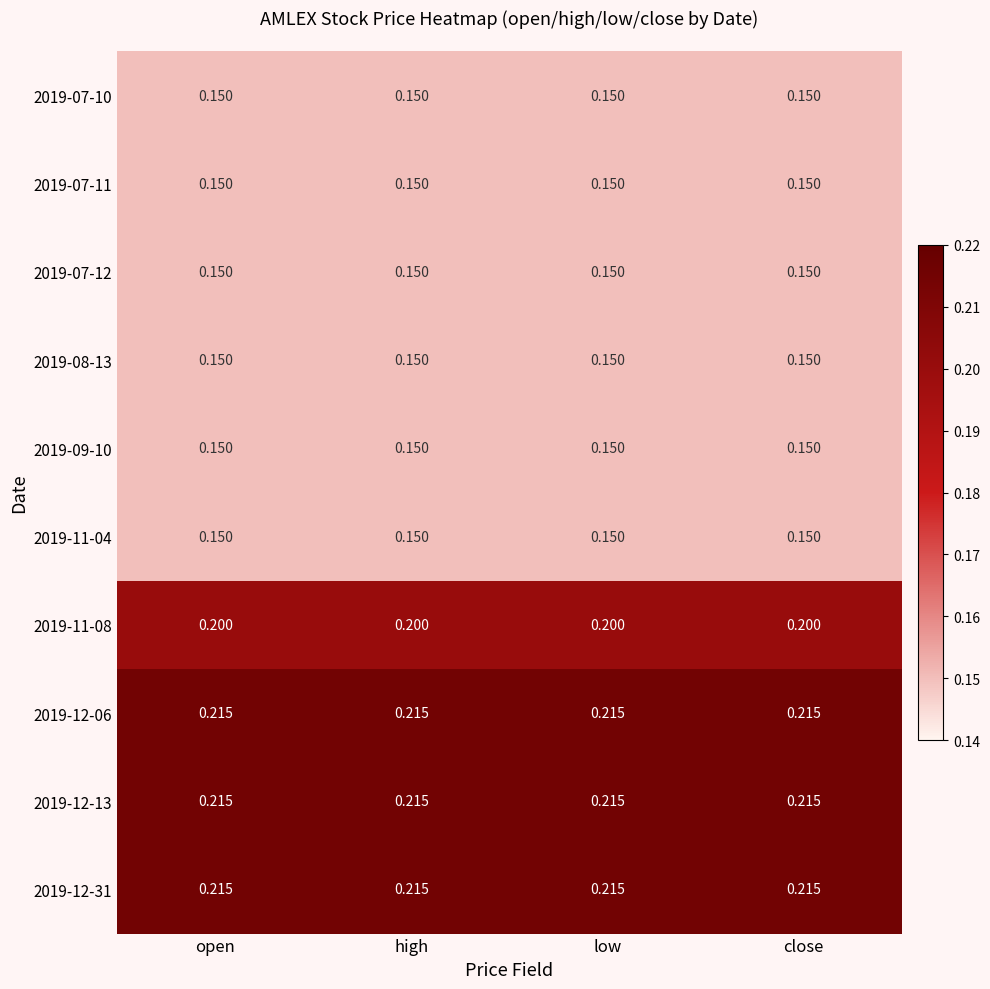

Reading left to right, transcribe all the data shown in this chart.

2019-07-10: open=0.1	high=0.1	low=0.1	close=0.1
2019-07-11: open=0.1	high=0.1	low=0.1	close=0.1
2019-07-12: open=0.1	high=0.1	low=0.1	close=0.1
2019-08-13: open=0.1	high=0.1	low=0.1	close=0.1
2019-09-10: open=0.1	high=0.1	low=0.1	close=0.1
2019-11-04: open=0.1	high=0.1	low=0.1	close=0.1
2019-11-08: open=0.2	high=0.2	low=0.2	close=0.2
2019-12-06: open=0.2	high=0.2	low=0.2	close=0.2
2019-12-13: open=0.2	high=0.2	low=0.2	close=0.2
2019-12-31: open=0.2	high=0.2	low=0.2	close=0.2